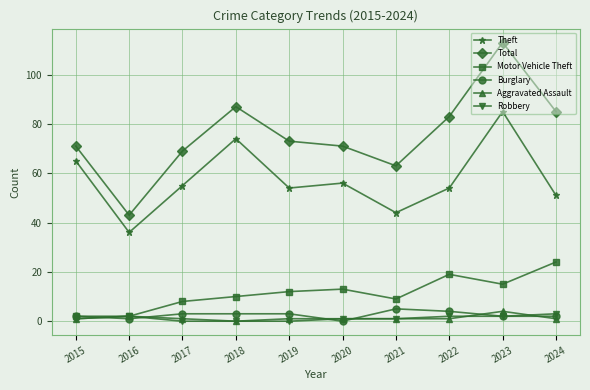

Is it true that Total equals 63 at 2021?

True